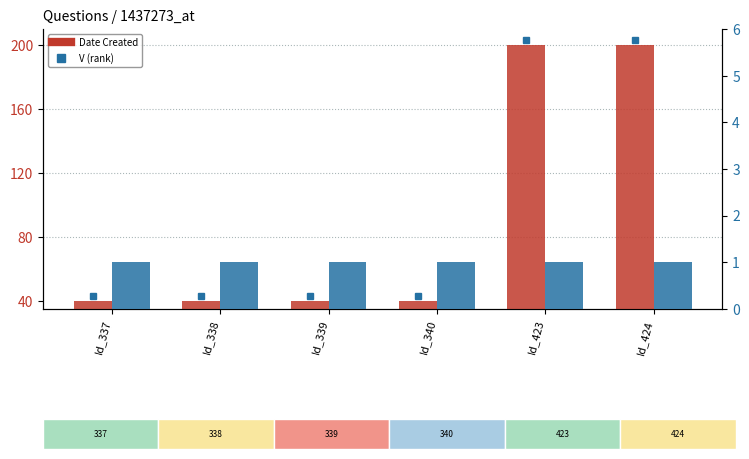

What is the smallest value displayed?

1